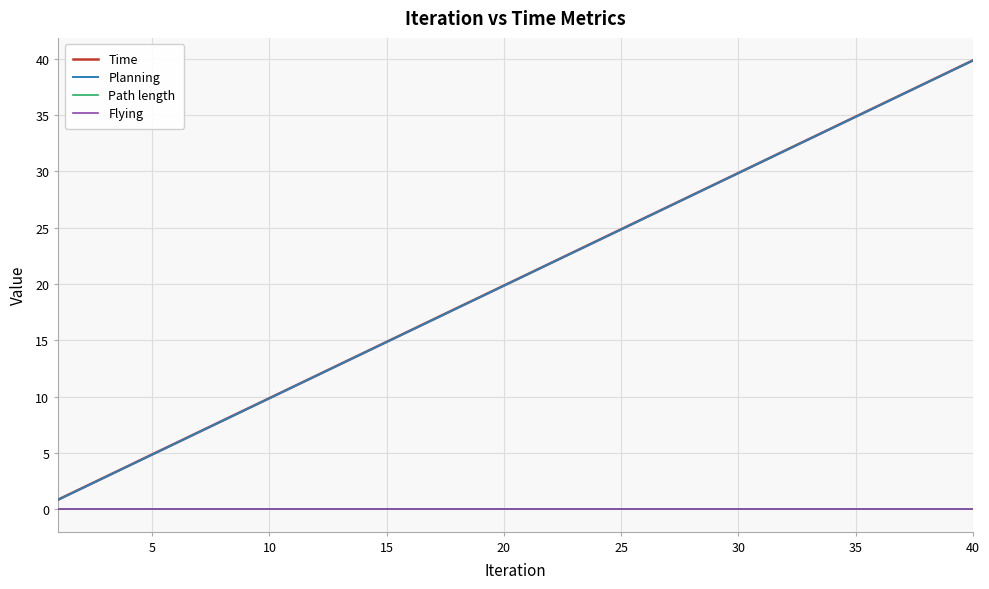

Does the chart have visible grid lines?

Yes